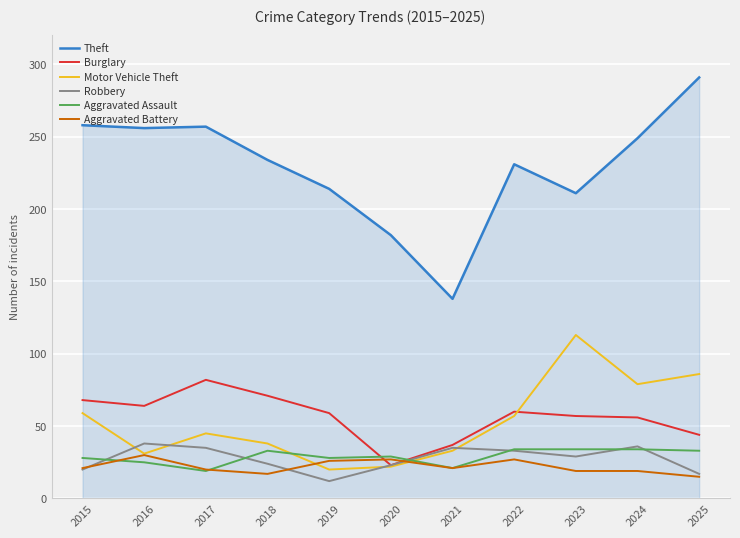

At which category does the chart reach its peak across all series?

2025